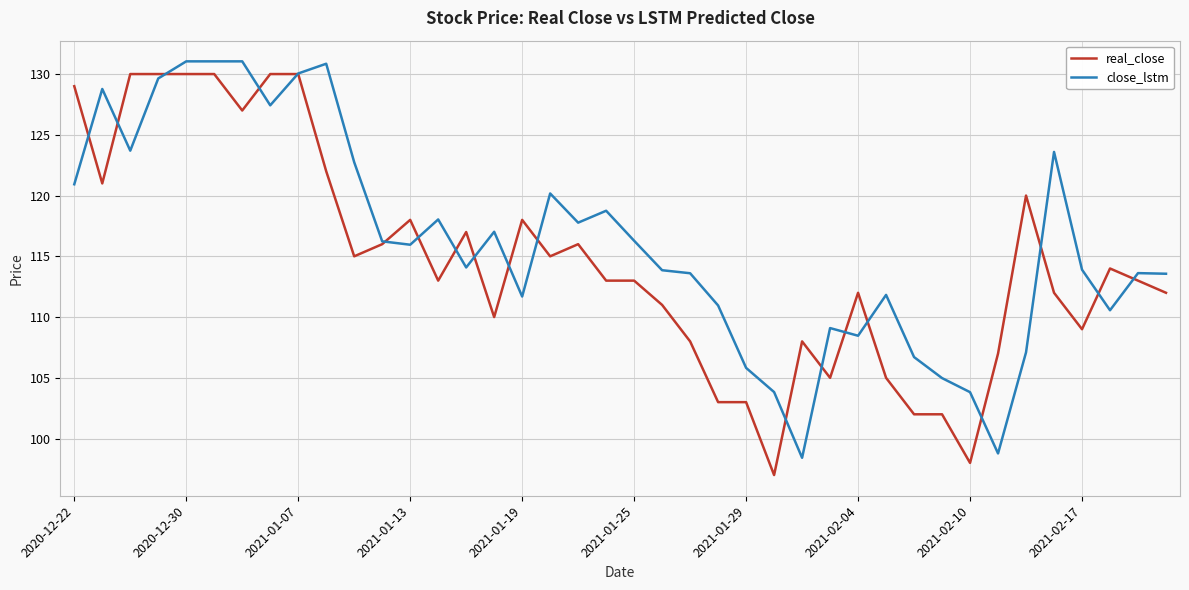

What is the greatest value displayed?

131.0